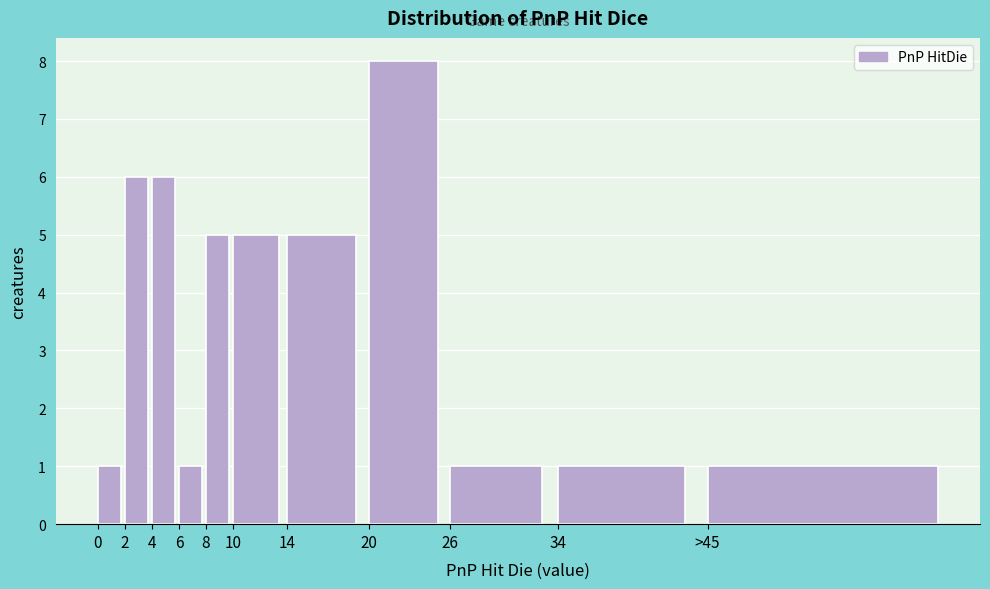

Reading left to right, transcribe all the data shown in this chart.

1	6	6	1	5	5	5	8	1	1	1